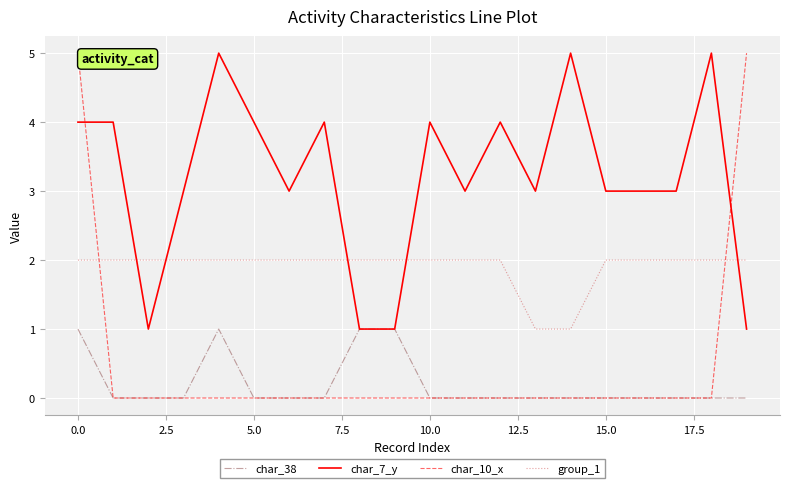

Which series has the largest range (max minus min)?

char_10_x